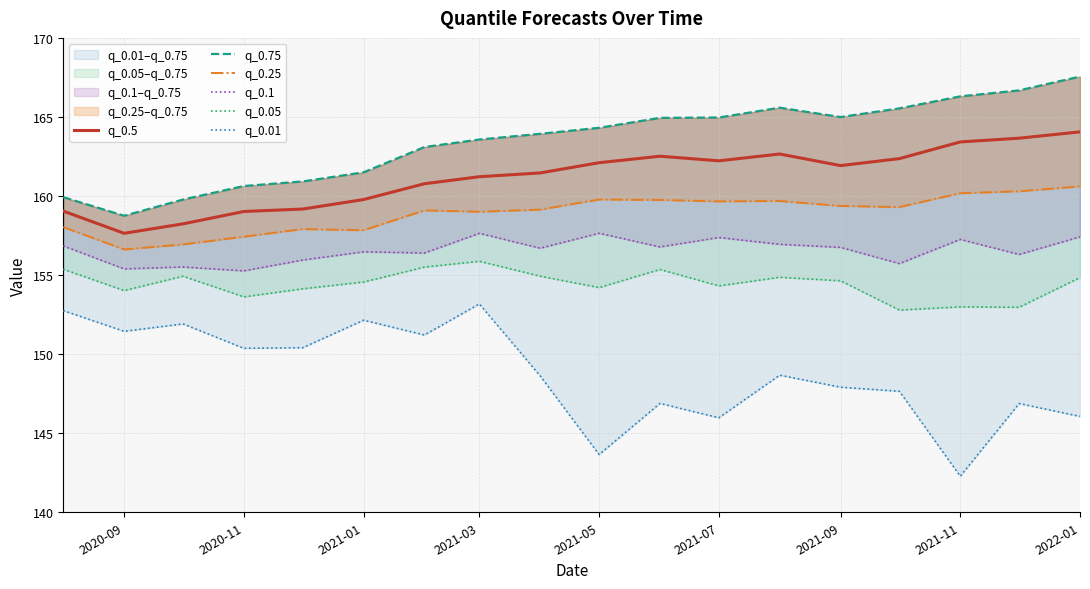

The q_0.5 series shows 164.1 at 2022-01. True or false?

True